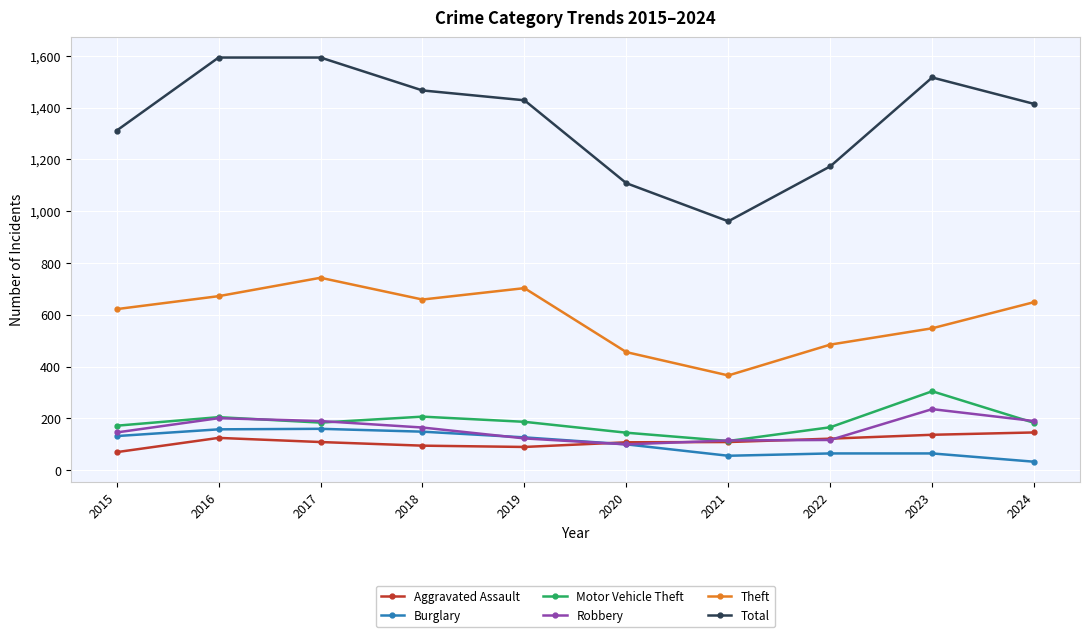

True or false: Burglary and Theft intersect in this chart.

False